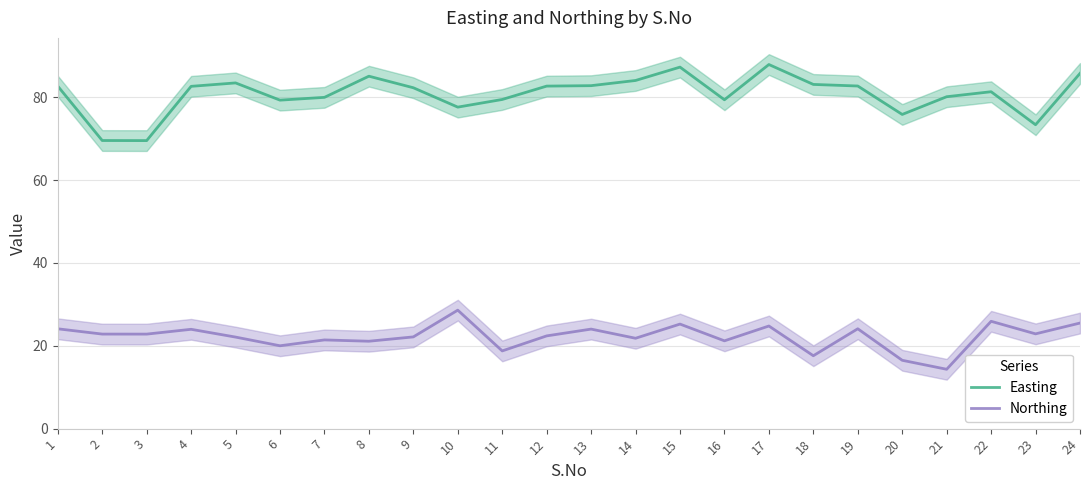

Between 9 and 18, which series saw the biggest shift?

Northing